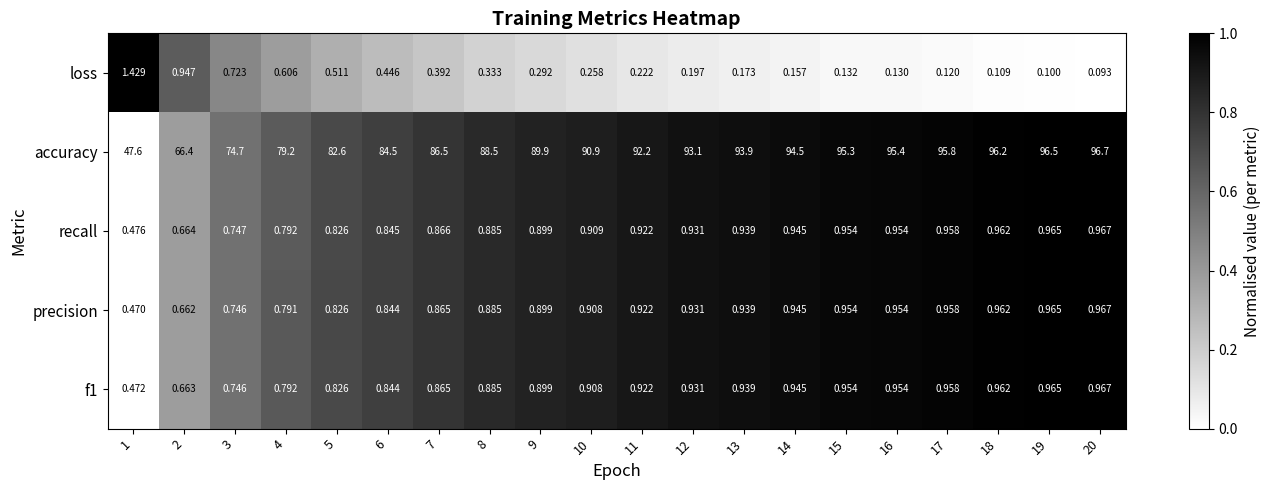

Which series has the widest spread of values?

accuracy